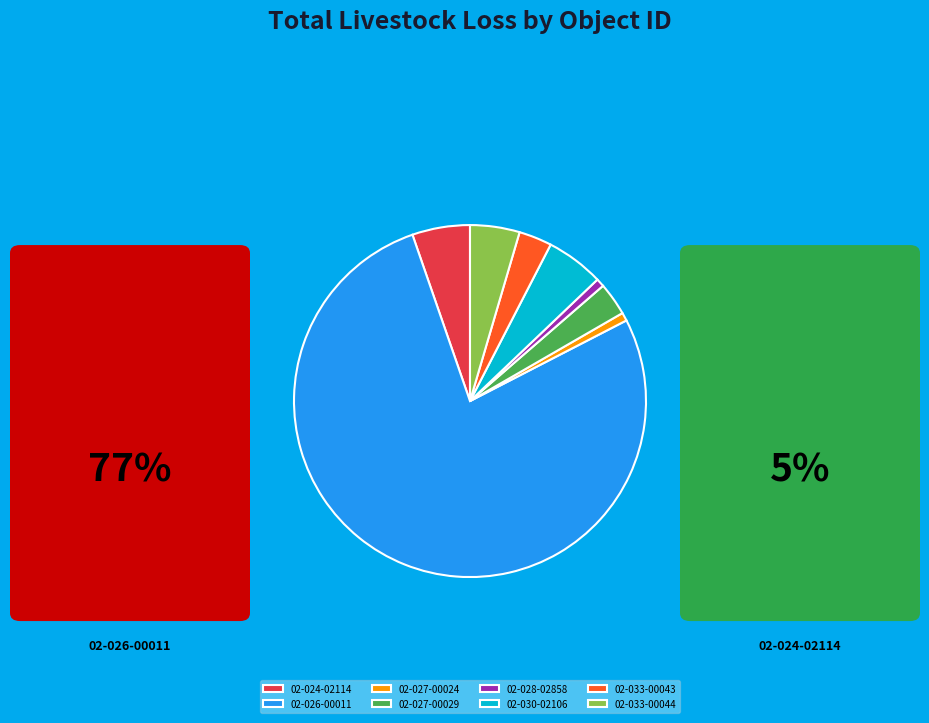

Is it true that 02-033-00043 is 3% of the pie?

True